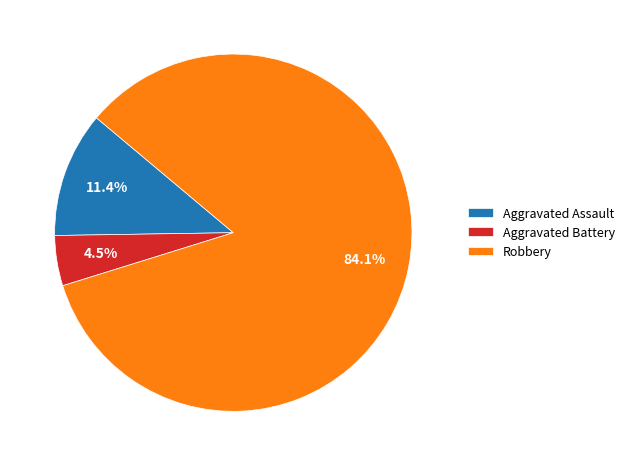

To the nearest percent, what is the average slice percentage?

33%